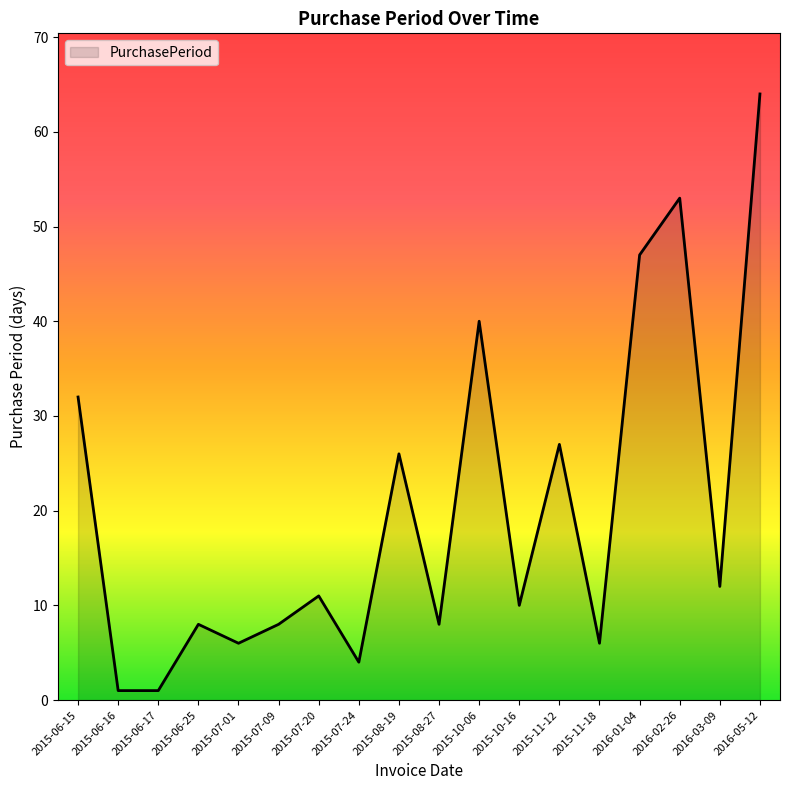

What is the difference between the values at 2015-10-16 and 2015-06-25?

2